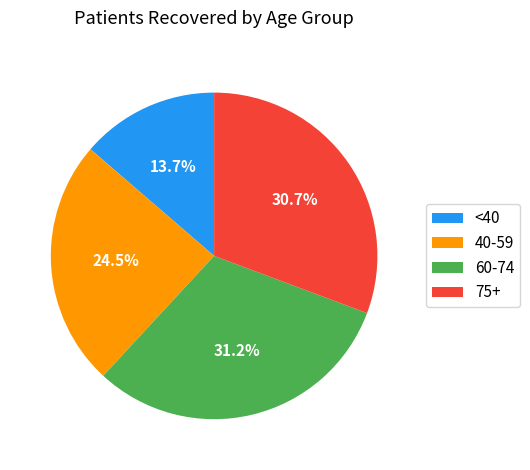

To the nearest percent, what is the average slice percentage?

25%